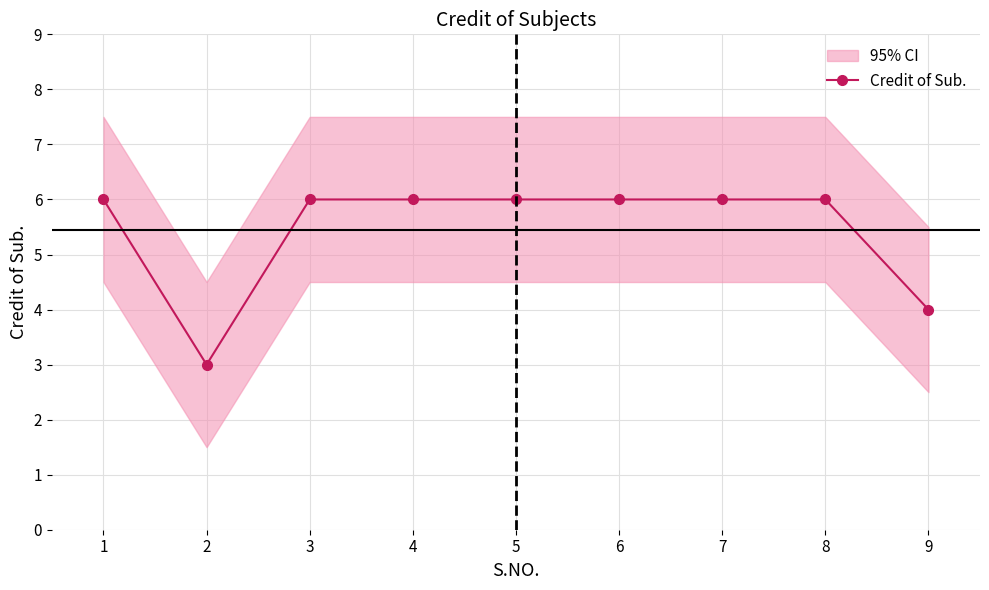

Count the number of categories in the chart.

9